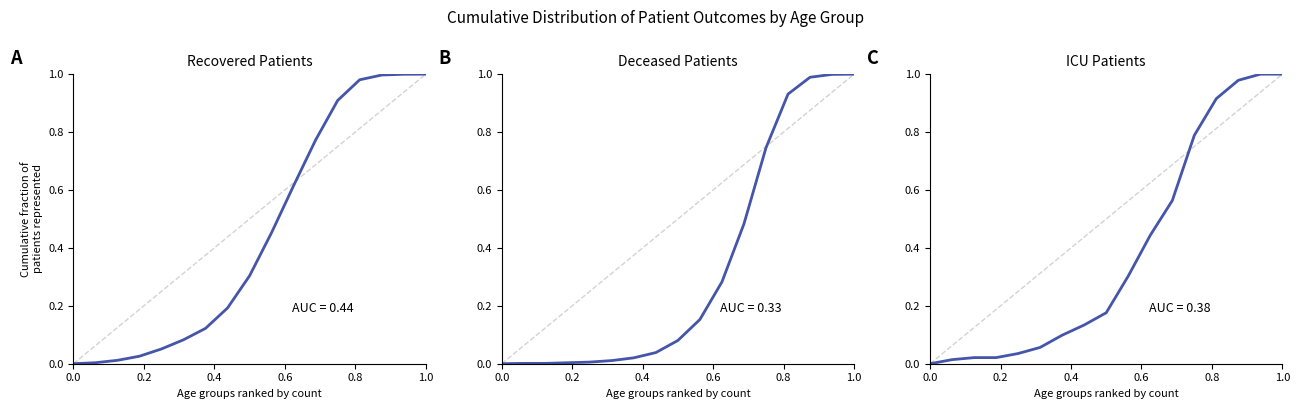

True or false: deceased_patients has more than 0 points higher than both neighbors.

False